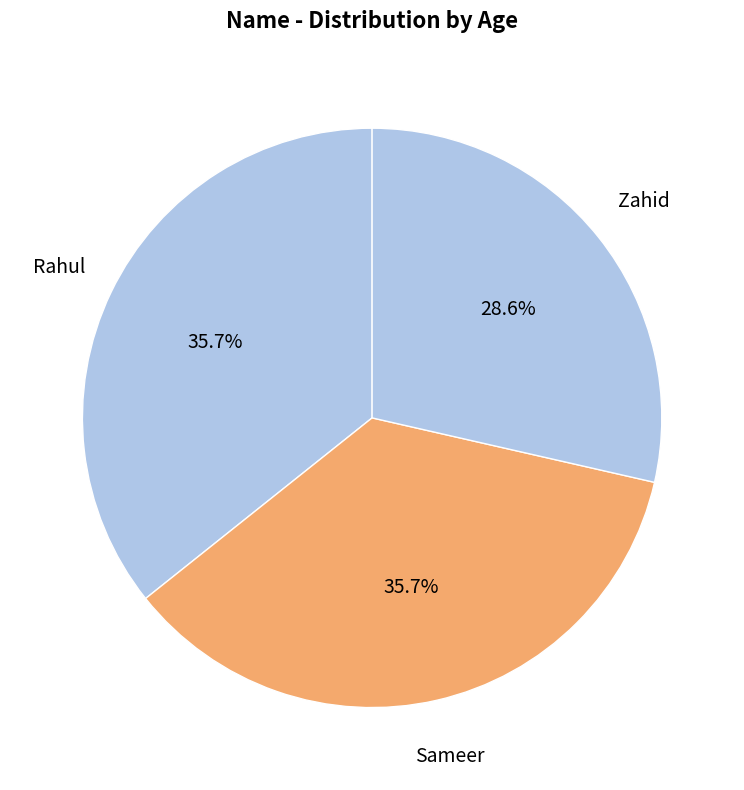

Do Sameer and Rahul together represent more than half of the pie?

Yes